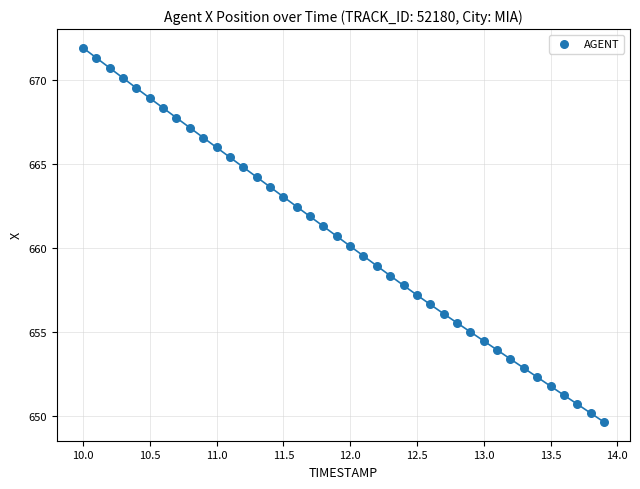

What is the range of Y values (max minus min)?

22.3